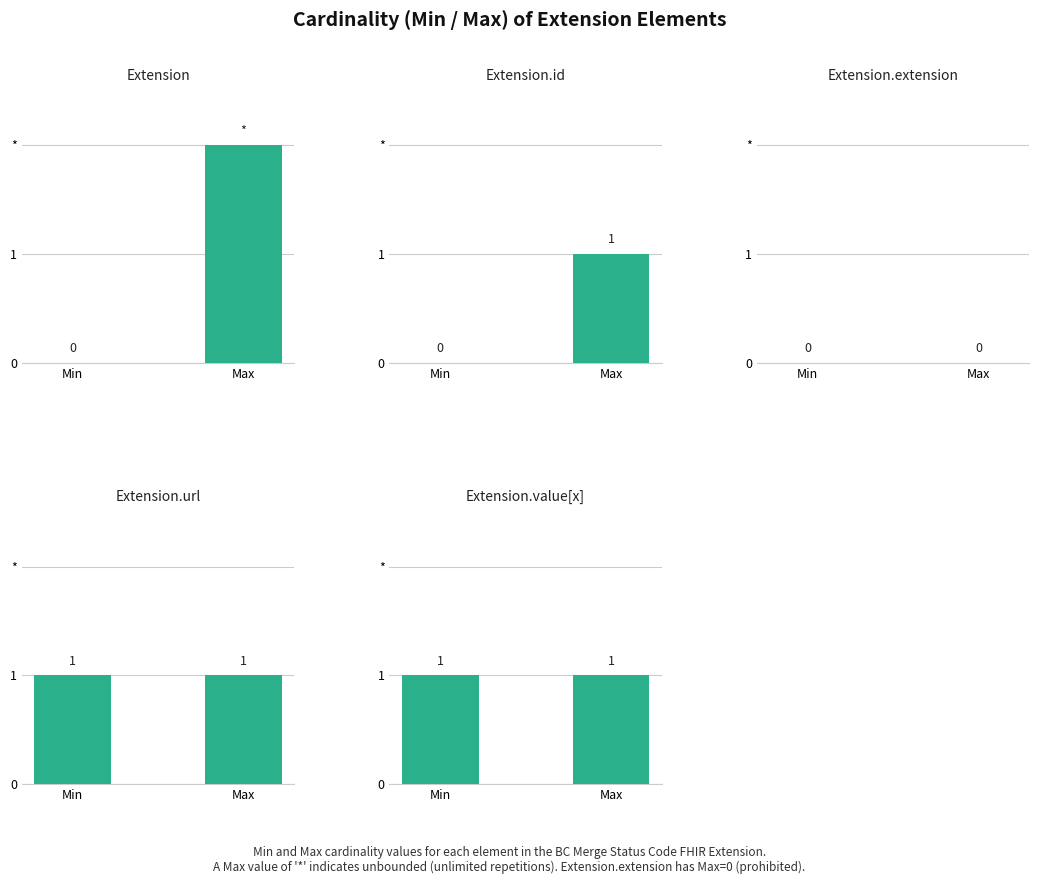

List the series in order of their overall mean, lowest first.

Min, Max